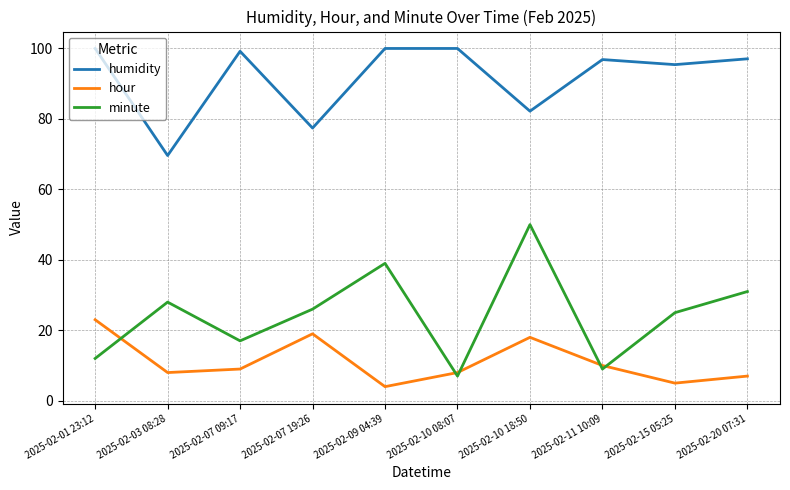

Which series has the widest spread of values?

minute